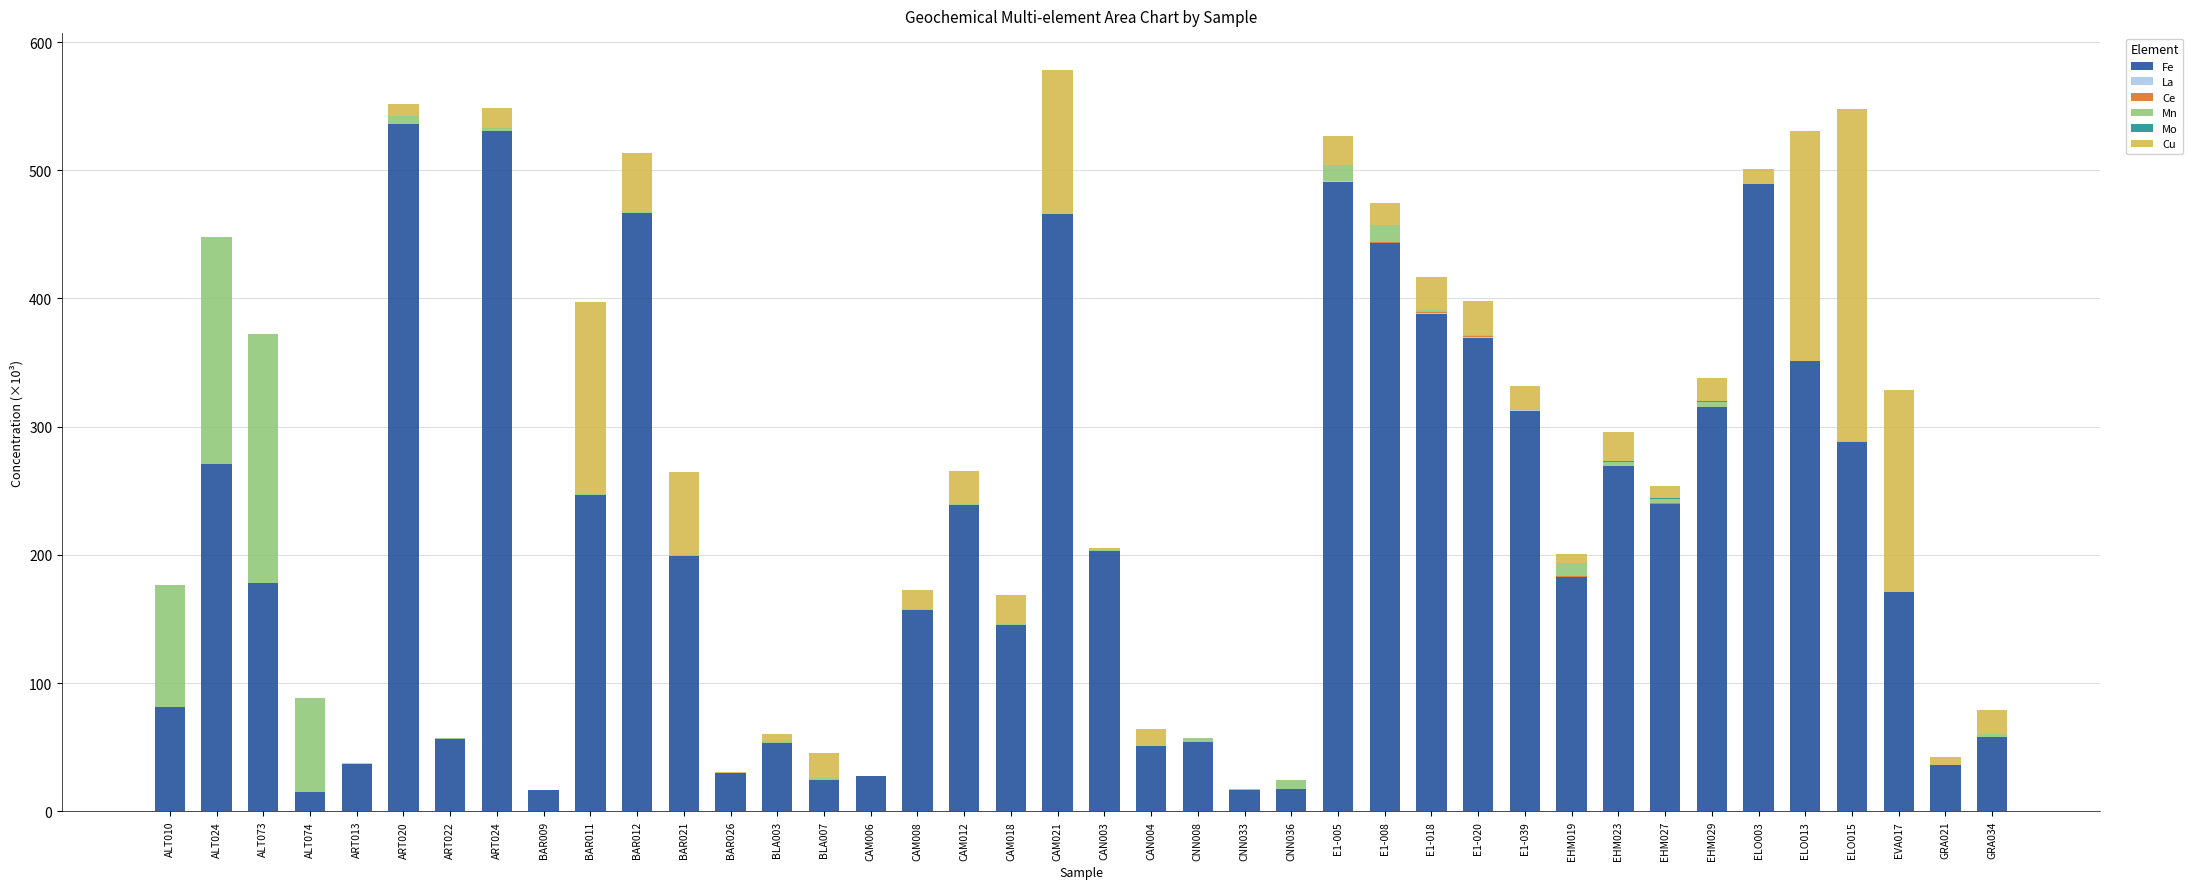

What is the maximum value for Fe?

536.0